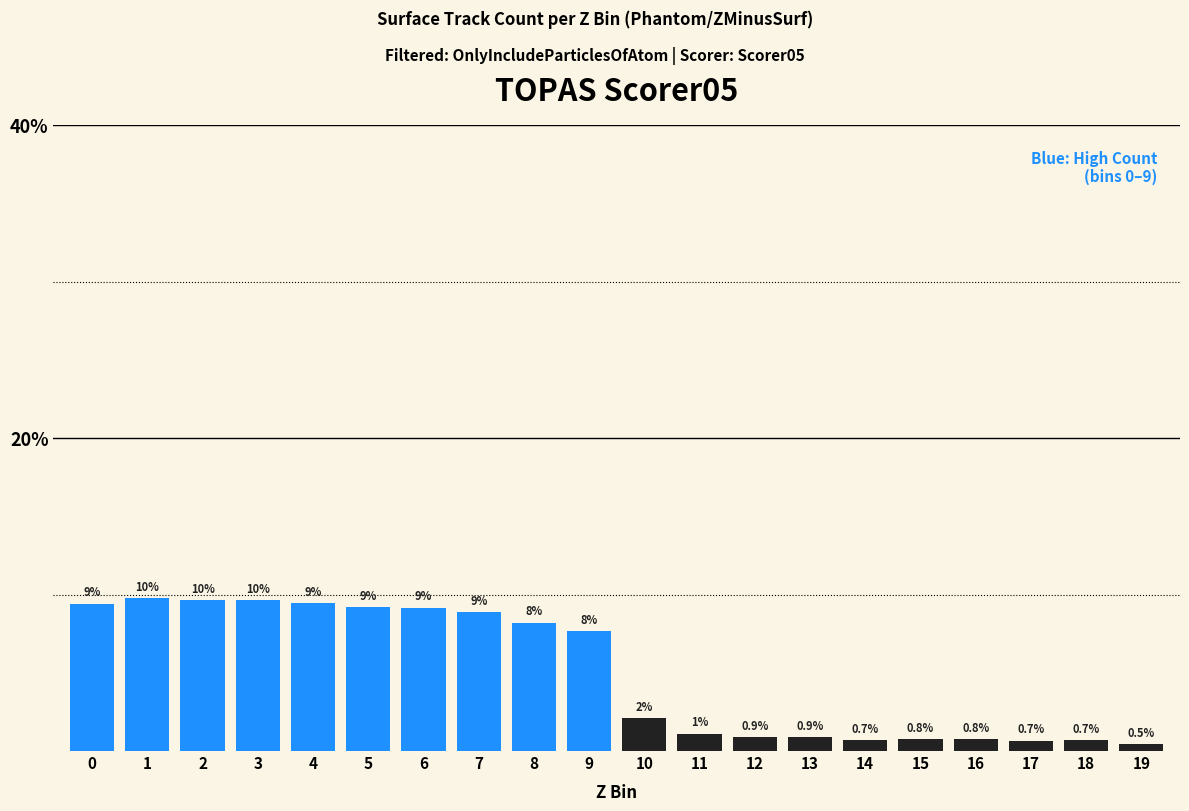

How many bars are there in total?

20